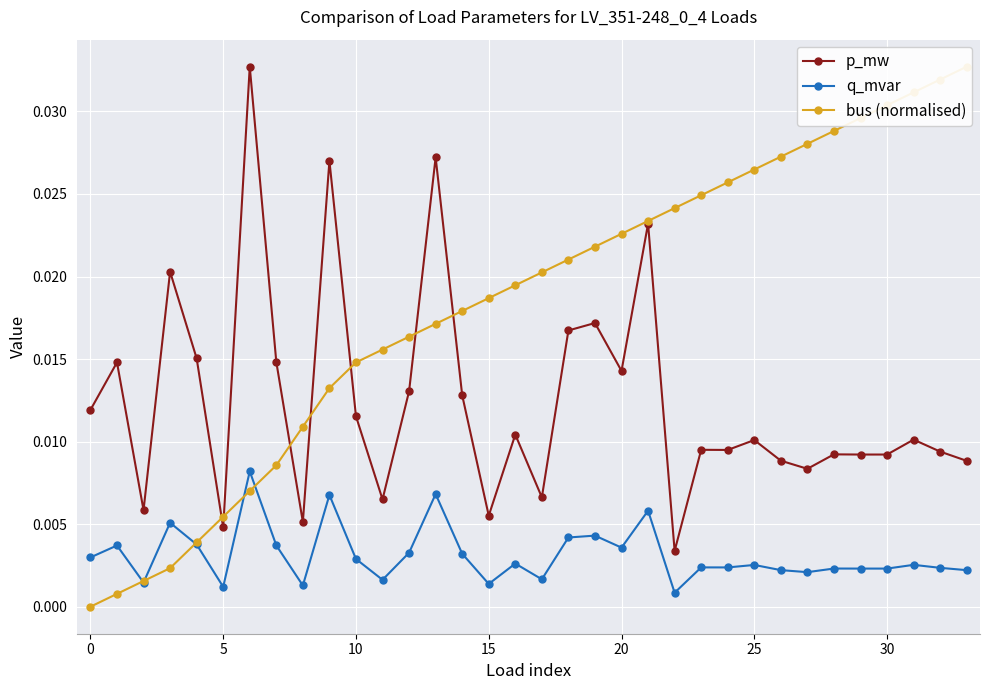

How many categories are shown in the chart?

34